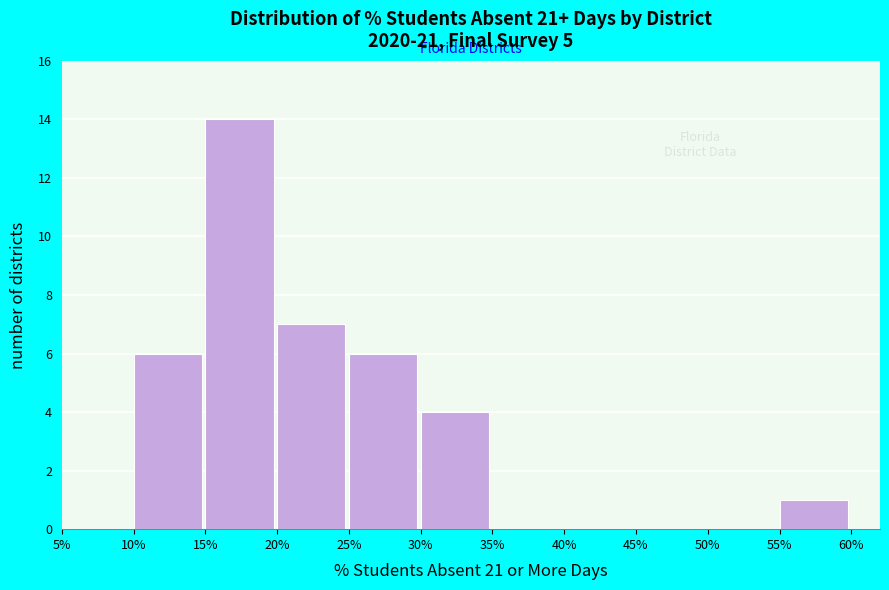

Reading left to right, what are all the values shown in this chart?

5%=0	10%=6	15%=14	20%=7	25%=6	30%=4	35%=0	40%=0	45%=0	50%=0	55%=1